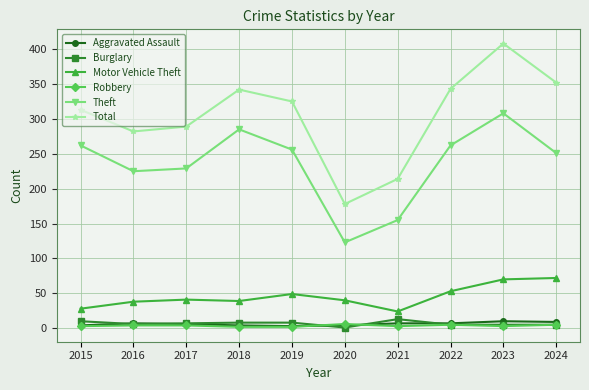

What is the difference between the Robbery values at 2017 and 2020?

2